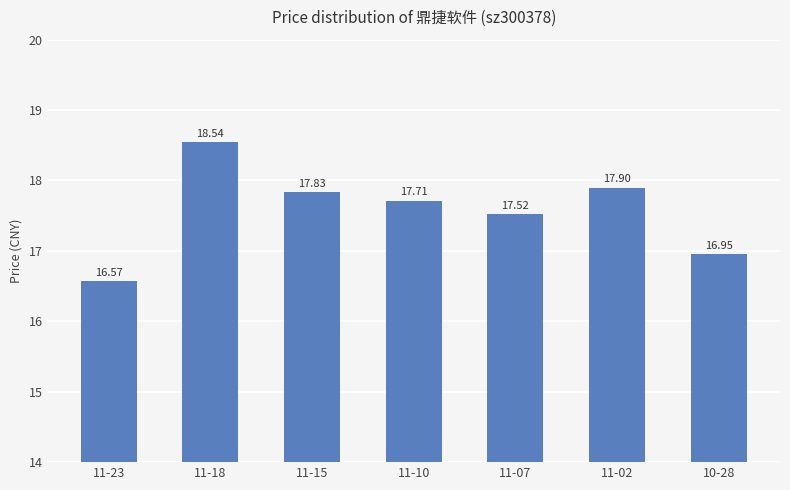

Rank the categories by value from highest to lowest.

11-18, 11-02, 11-15, 11-10, 11-07, 10-28, 11-23